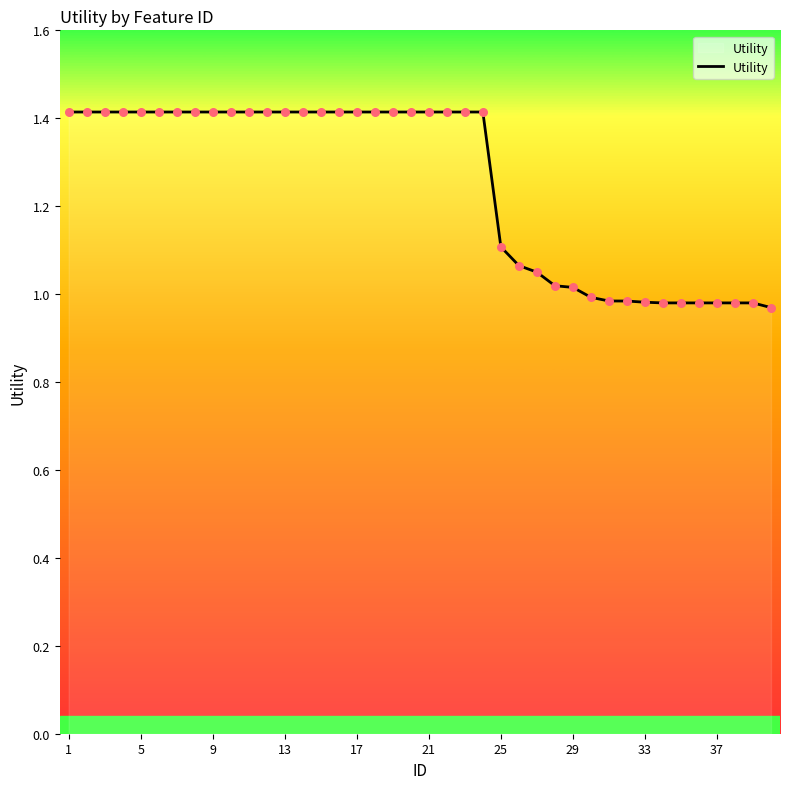

What is the difference between the maximum and minimum values?

0.4